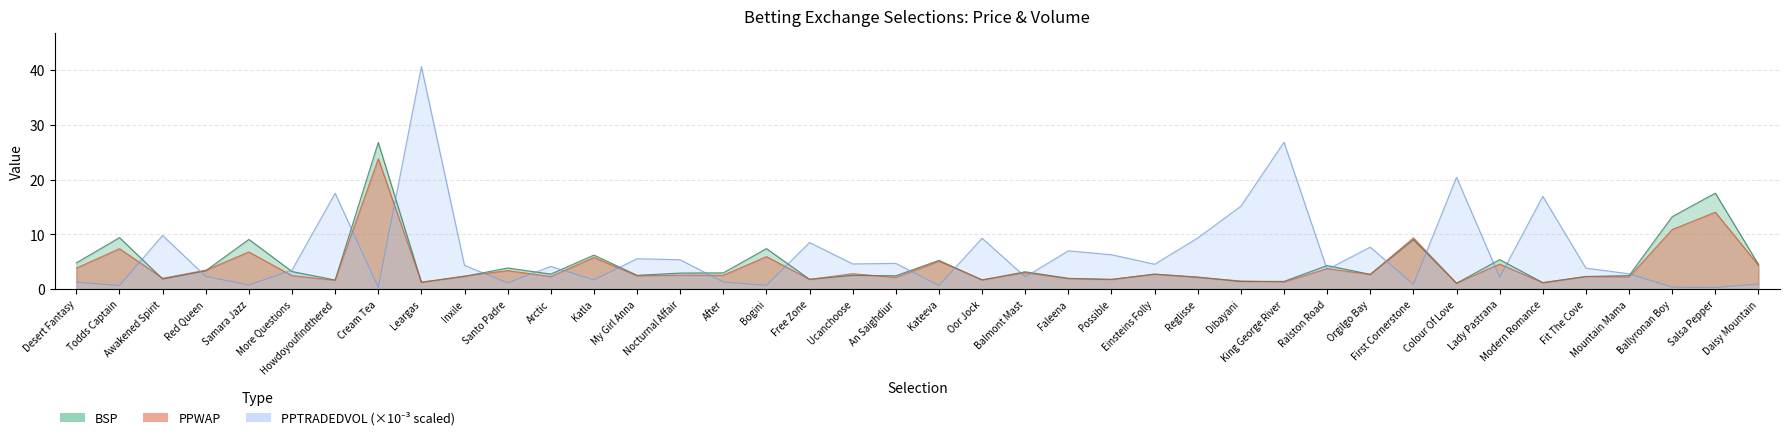

What are all the series names shown in the legend?

PPWAP, BSP, PPTRADEDVOL_scaled